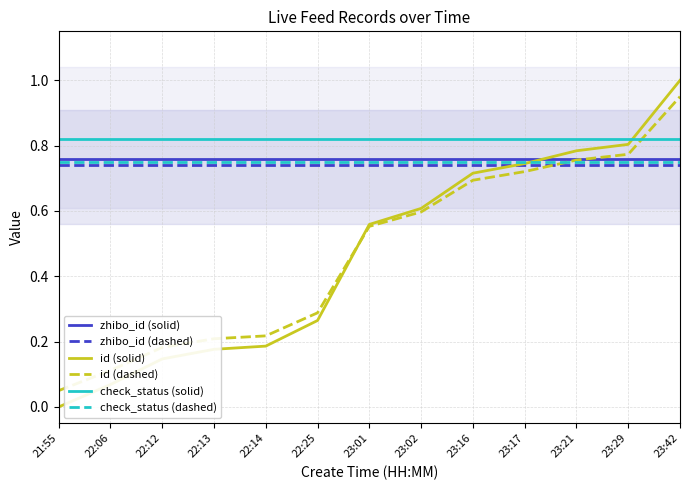

What is the label of the 5th point from the left?

22:14